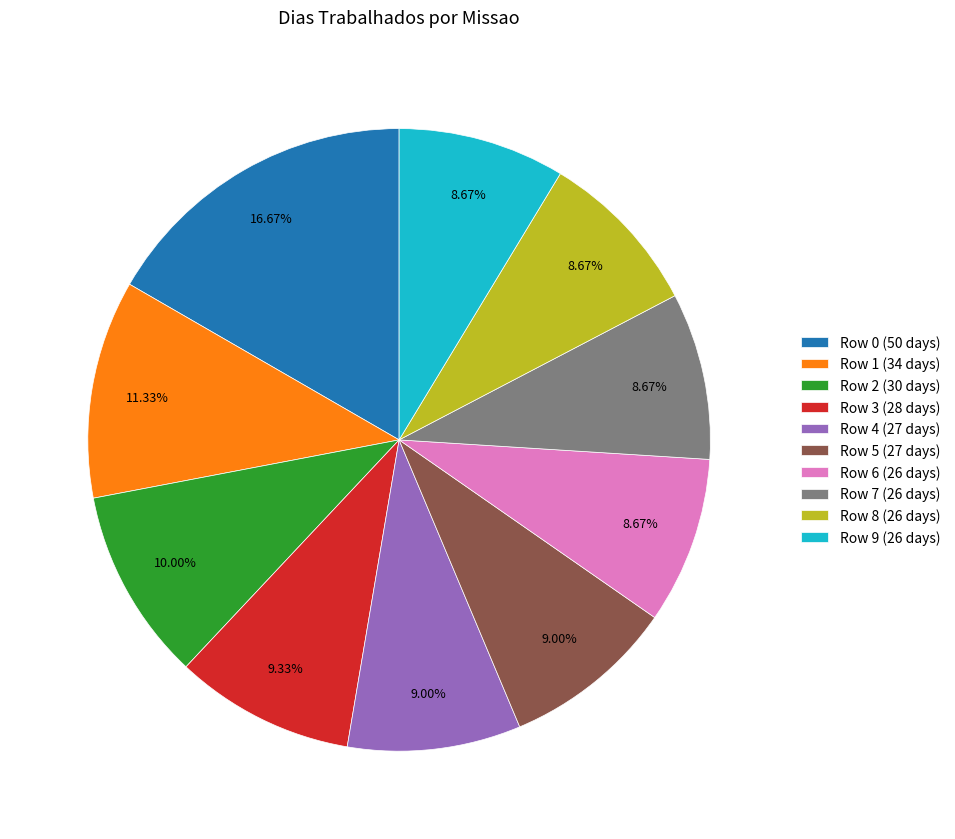

What is the ratio of the value at Row 0 (50 days) to the value at Row 3 (28 days)?

1.8